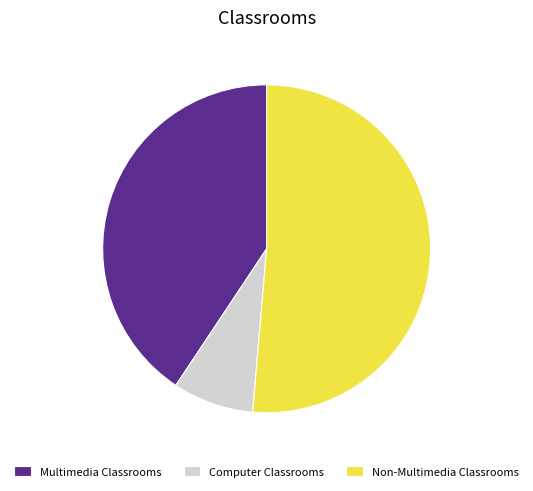

How many slices are in this pie chart?

3